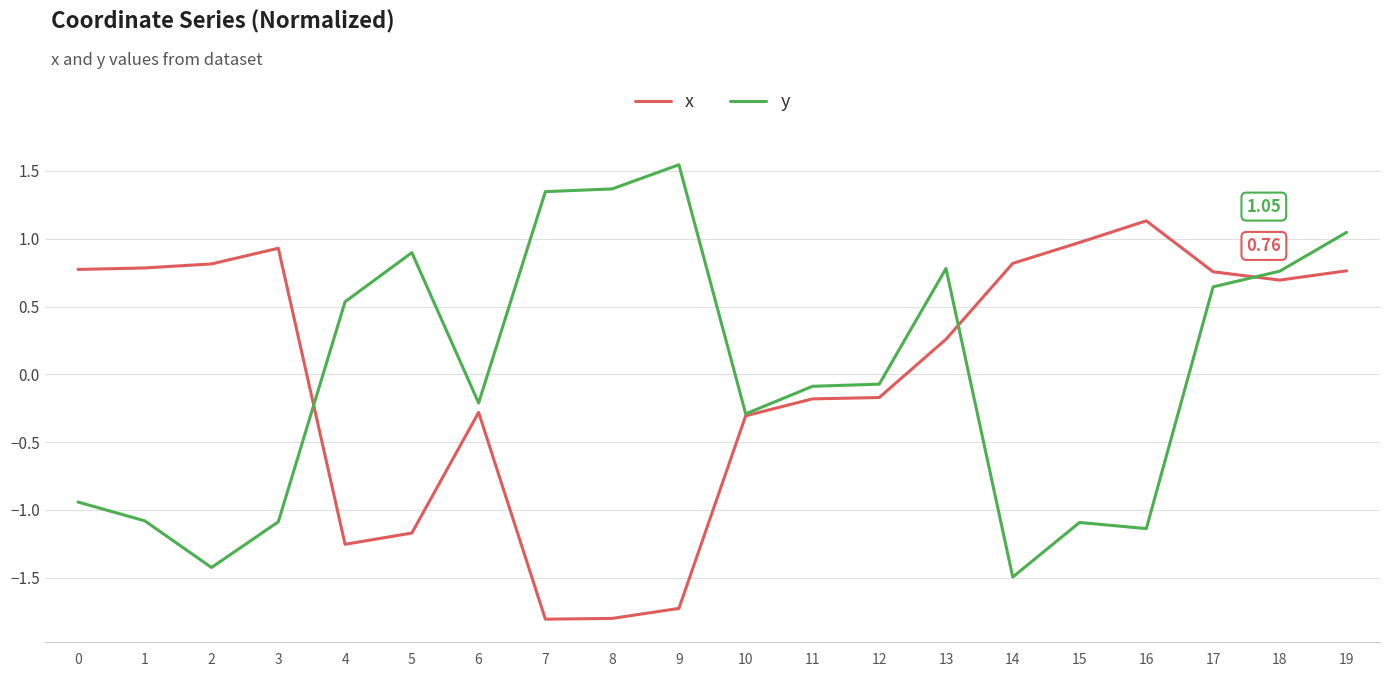

List the series in order of their peak value, lowest first.

x, y